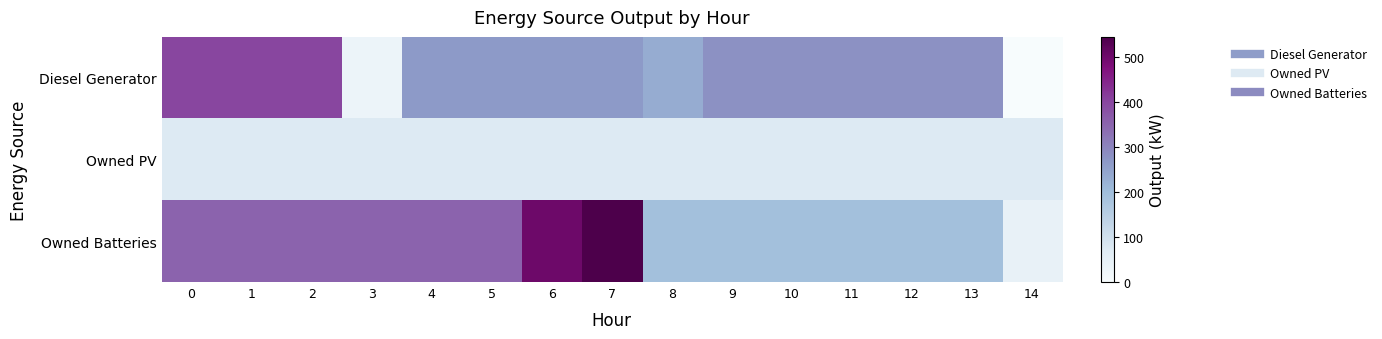

Reading right to left, list all the values displayed in this chart.

Diesel Generator: 14=0	13=281	12=281	11=281	10=281	9=281	8=233	7=264	6=264	5=264	4=264	3=31	2=400	1=400	0=400
Owned PV: 14=74	13=74	12=74	11=74	10=74	9=74	8=74	7=74	6=74	5=74	4=74	3=74	2=74	1=74	0=74
Owned Batteries: 14=43	13=193	12=193	11=193	10=193	9=193	8=193	7=545	6=502	5=352	4=352	3=352	2=352	1=352	0=352